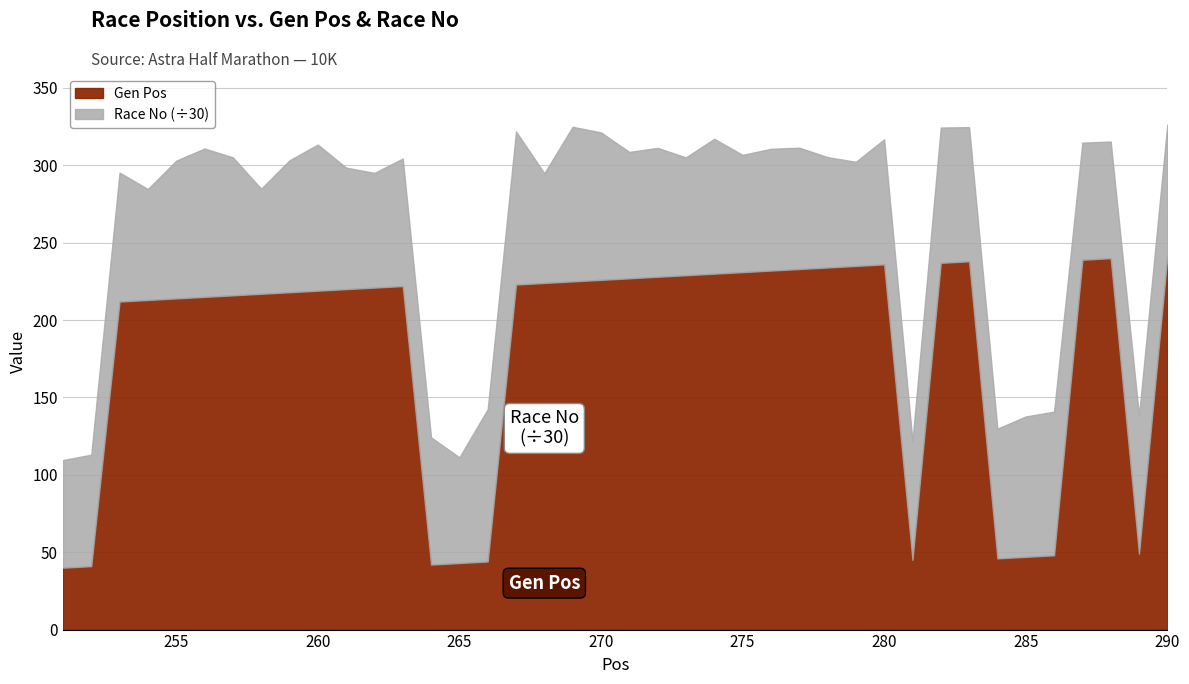

How many values in the Gen Pos series exceed 222?

19